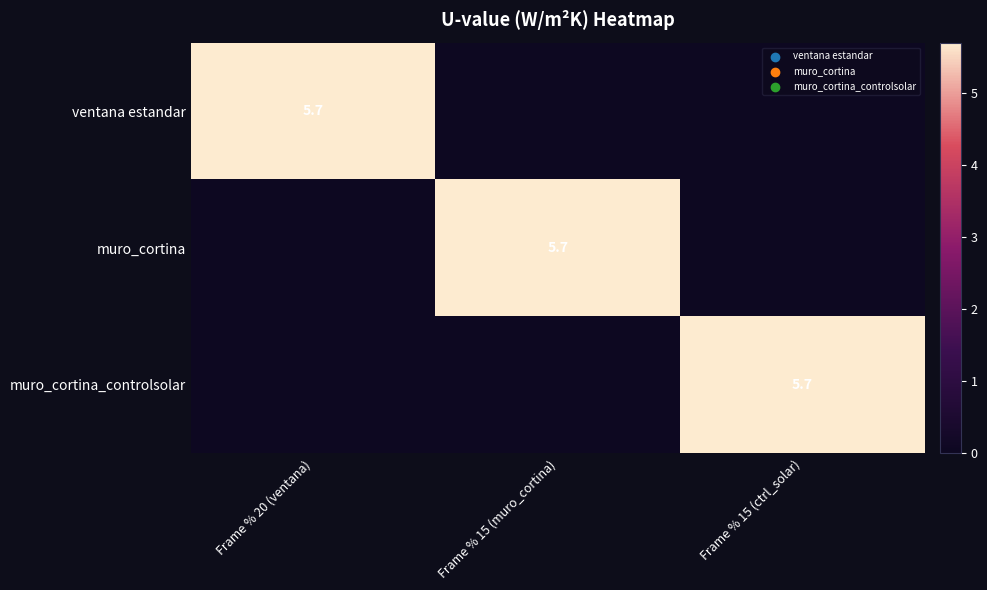

The value of ventana estandar at Frame % 20 (ventana) is 2.5. True or false?

False